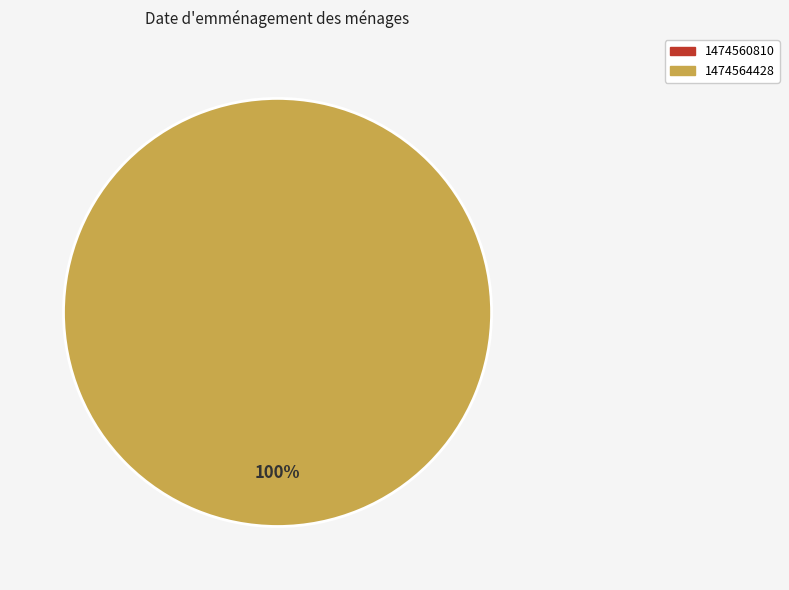

Which category accounts for the majority?

1474564428